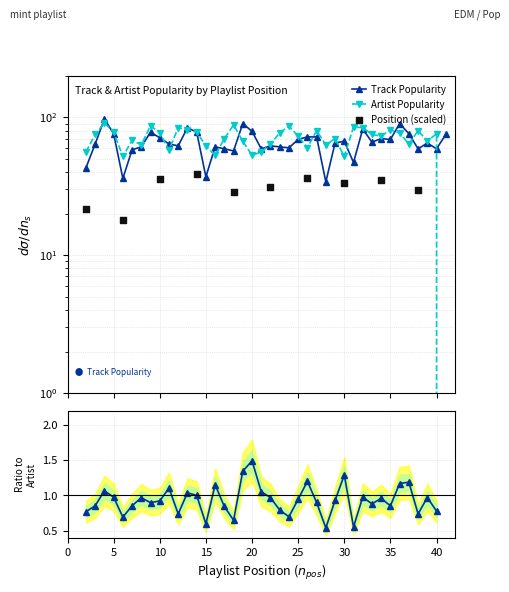

Is the value of Artist Popularity at 29 greater than the value of Track Popularity at 25?

Yes